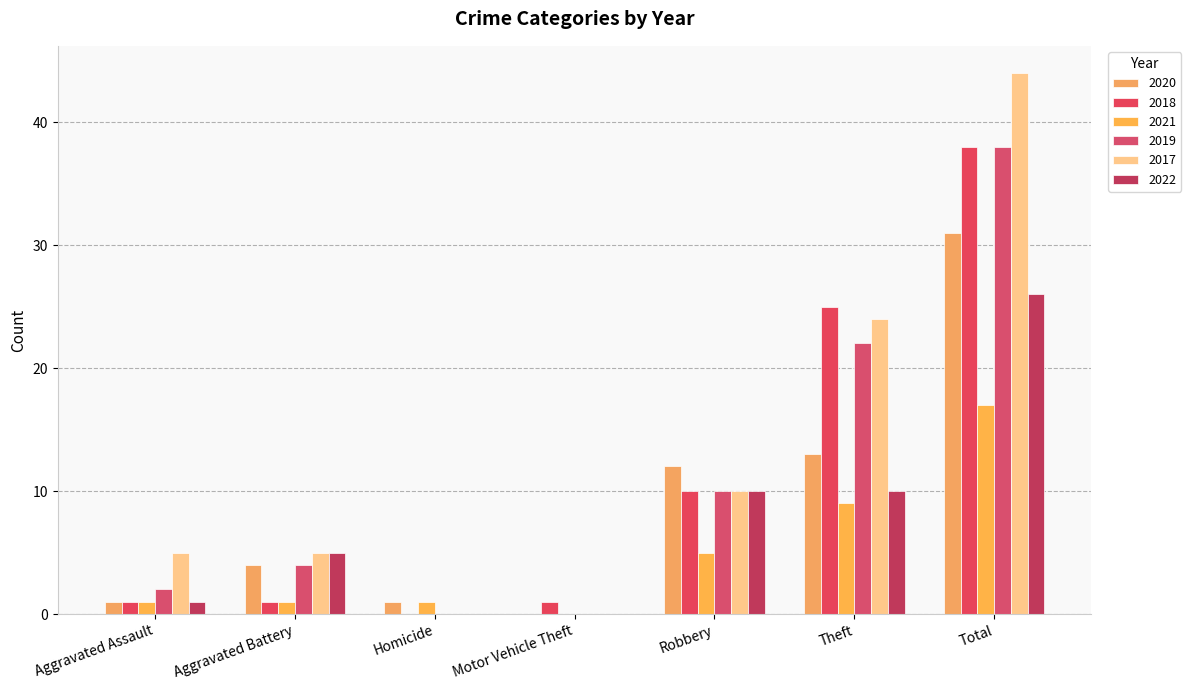

Which category has the lowest value in the 2021 series?

Motor Vehicle Theft